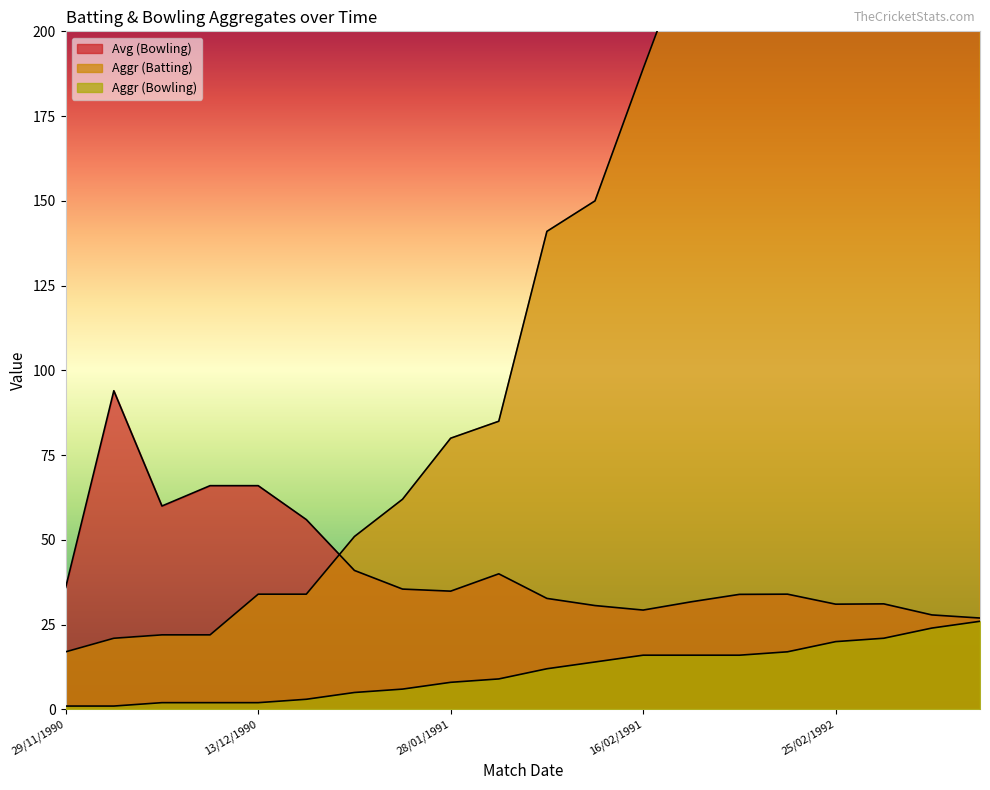

Which label corresponds to the largest value in the chart?

08/03/1992